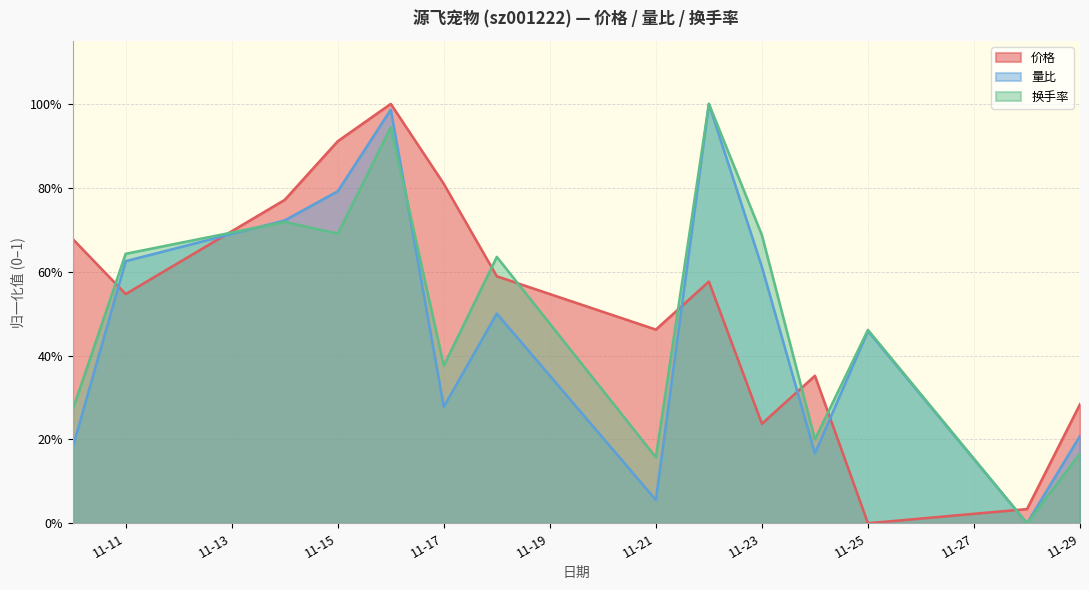

At 2022-11-24, list the series in order from smallest to largest.

量比, 换手率, 价格